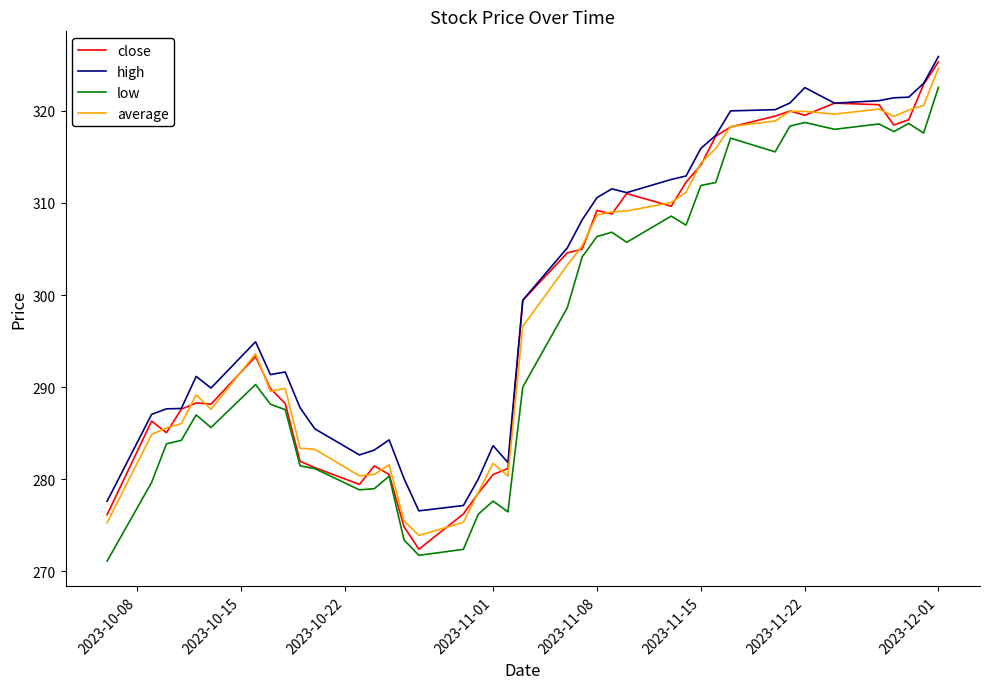

What is the smallest value displayed?

271.1